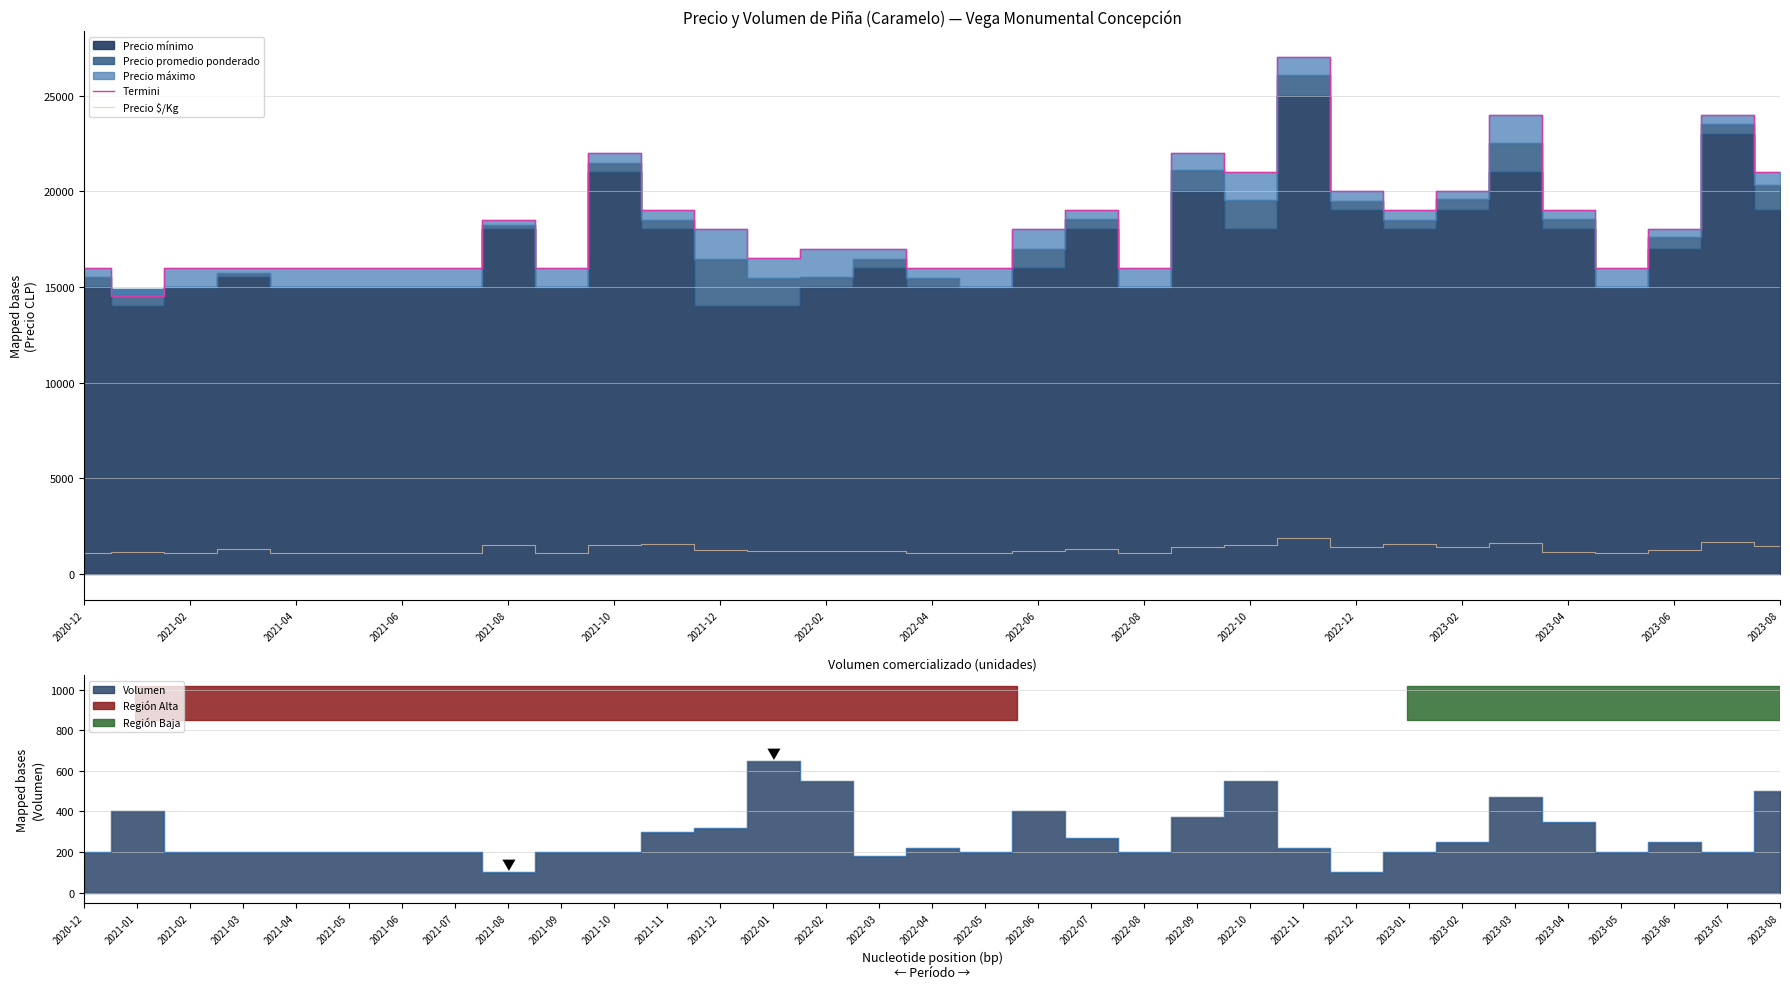

How many values in the Termini series are below 18000?

16